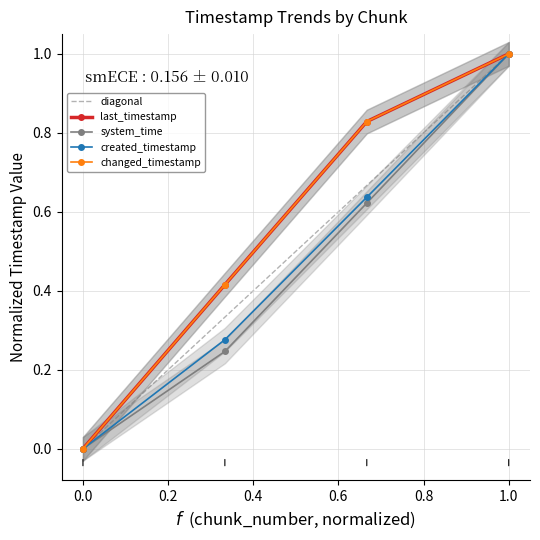

What is the difference between the second highest and minimum values in the changed_timestamp series?

0.8